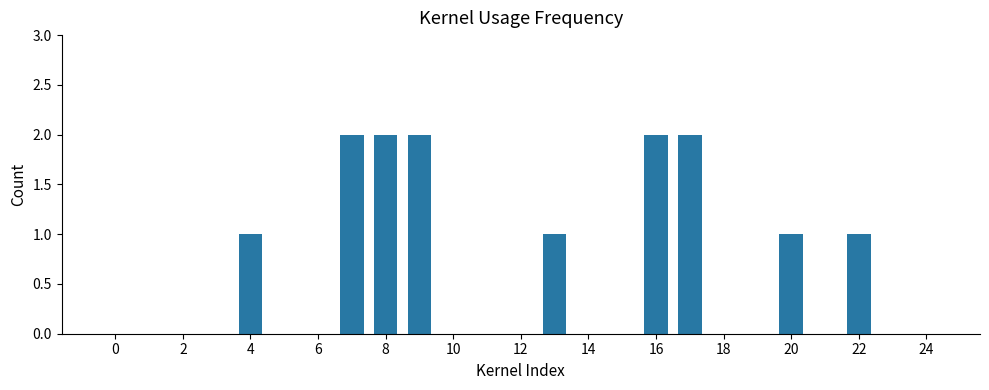

Are the bars grouped side by side (vs. stacked)?

No